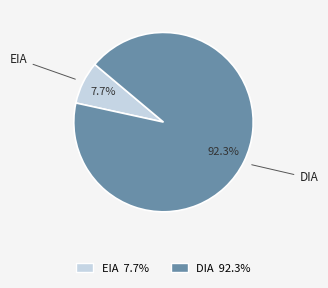

Is it true that EIA is 14% of the pie?

False